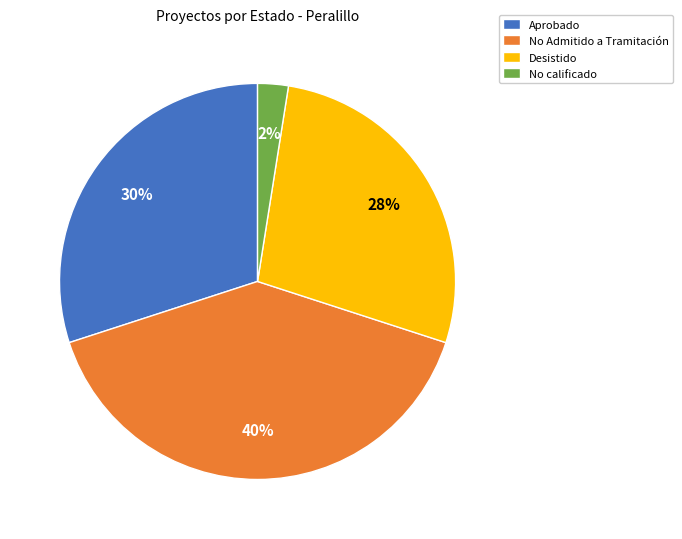

Which slice is the smallest?

No calificado